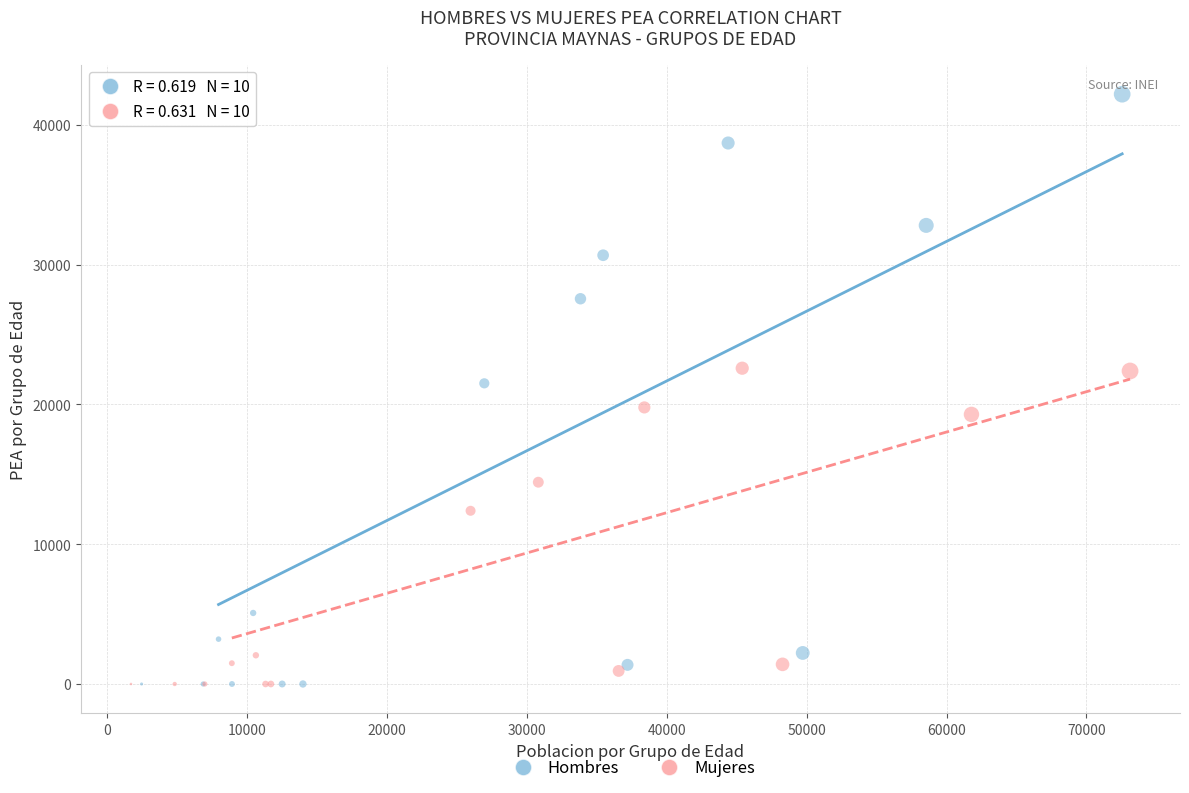

Which series has the widest spread of Y values?

Hombres